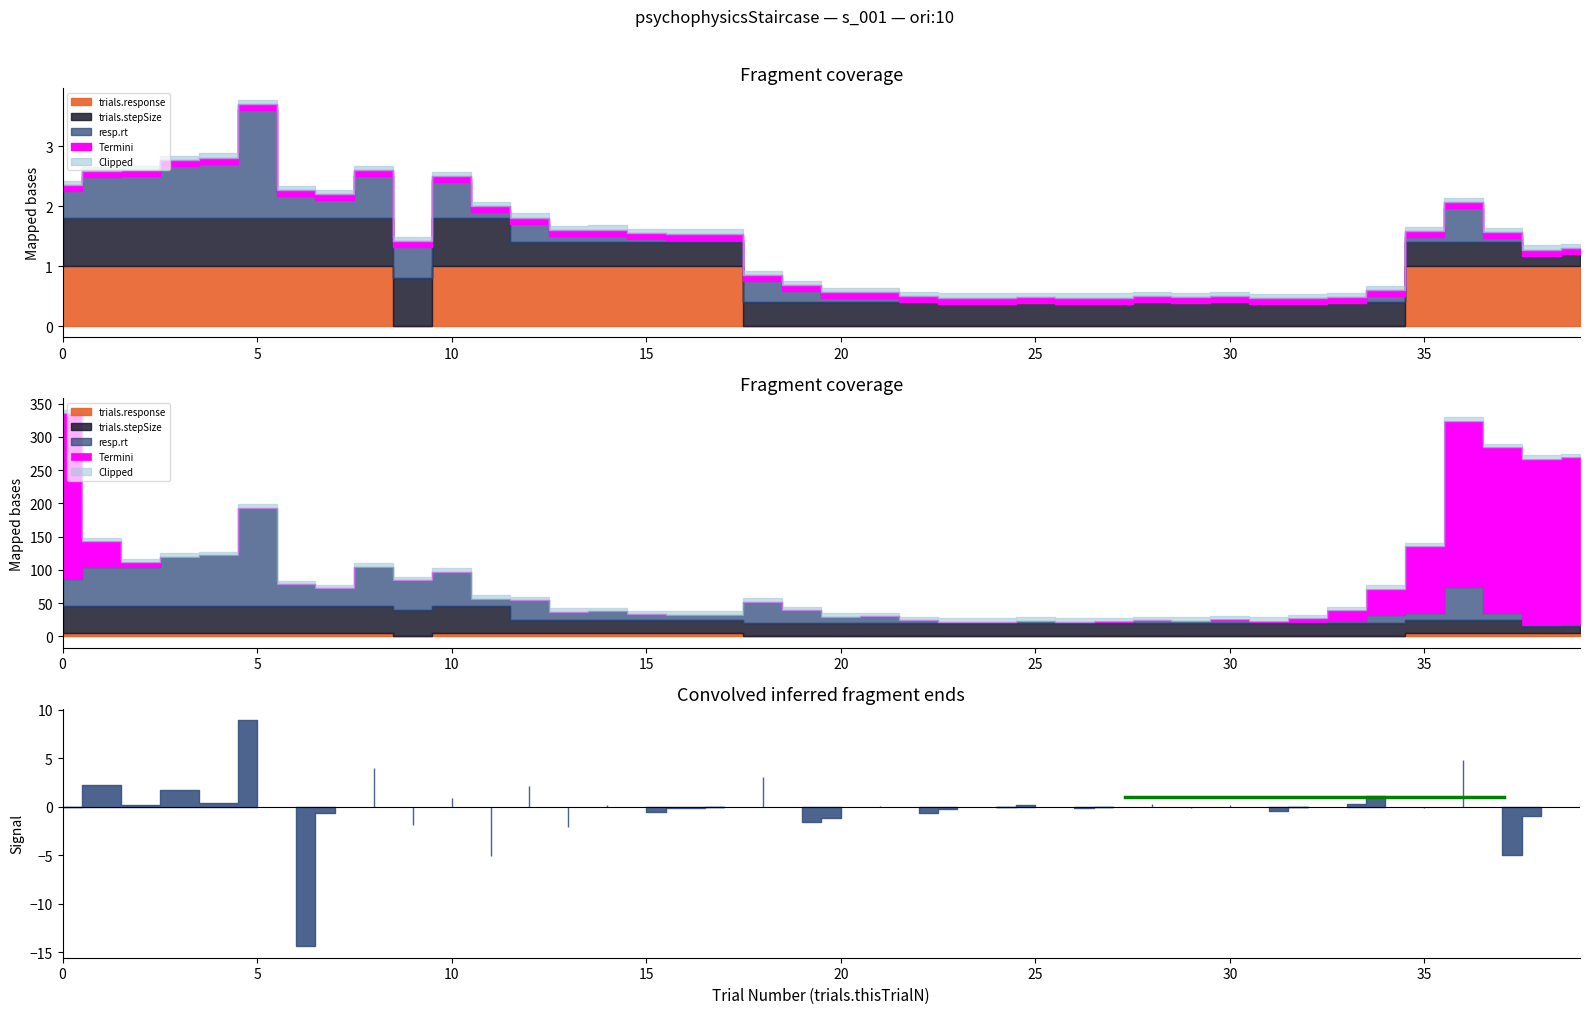

True or false: trials.stepSize has a value of 0.4 at 19.

True